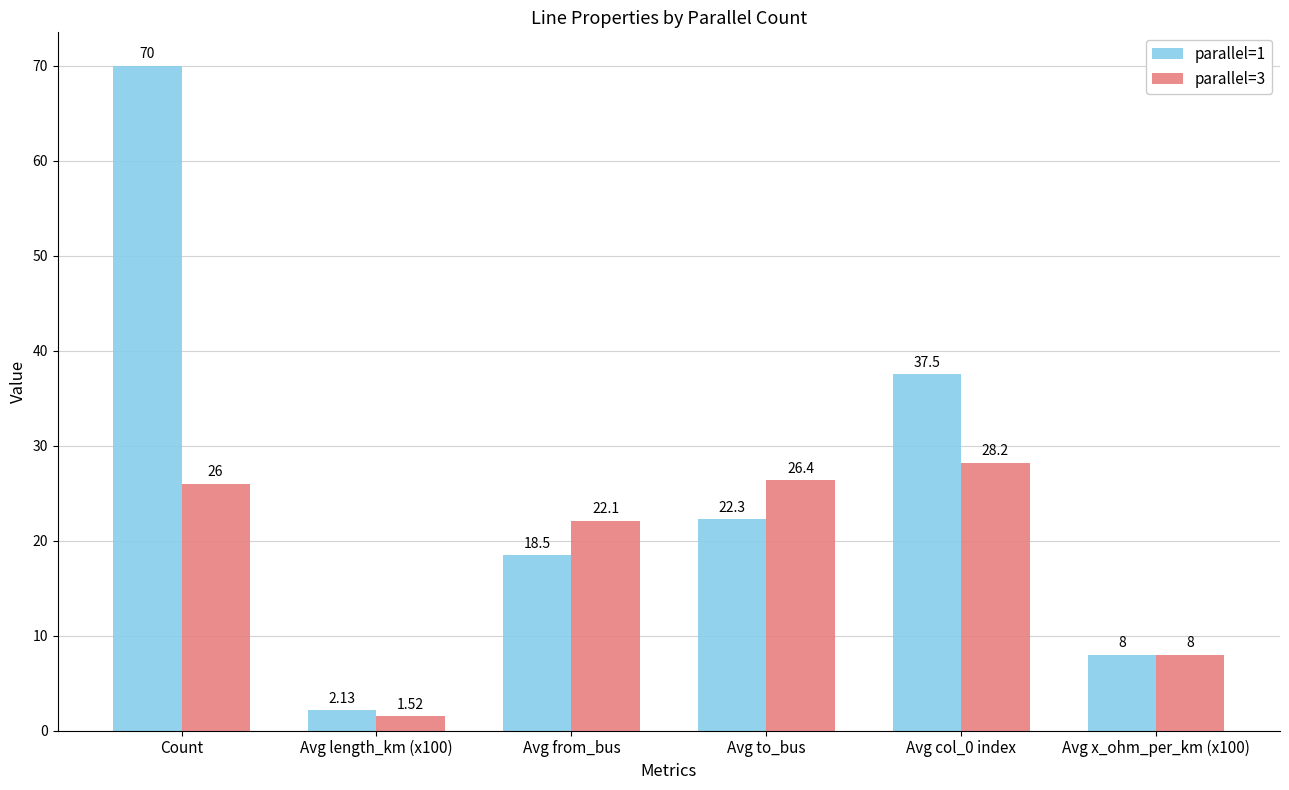

What is the difference between the parallel=1 values at Avg to_bus and Avg from_bus?

3.8